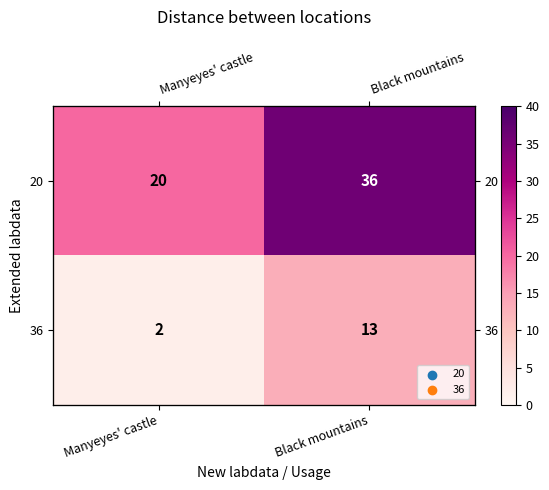

Which series changed the most between Manyeyes' castle and Black mountains?

20